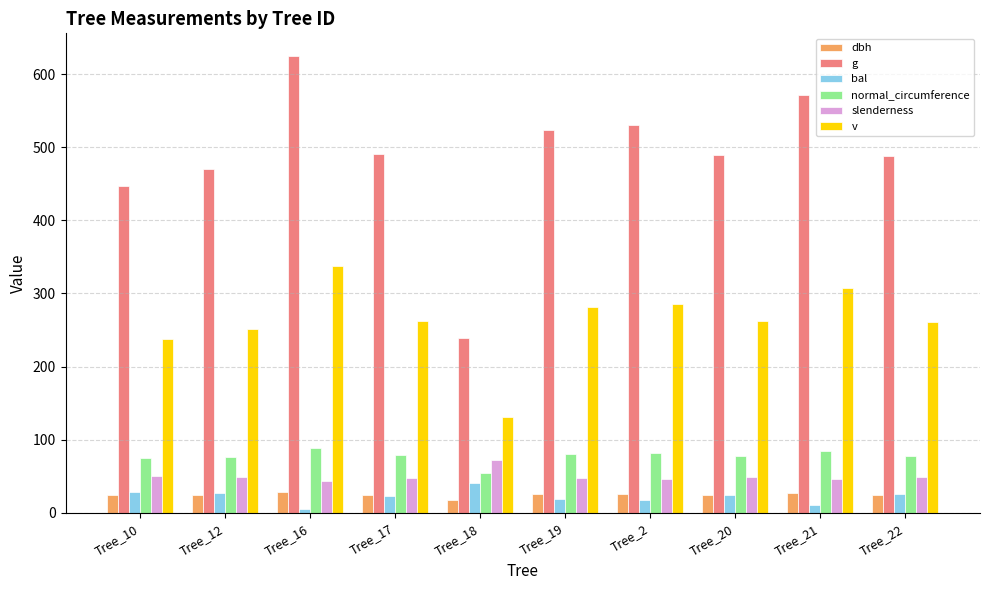

The value of slenderness at Tree_20 is 48.5. True or false?

True